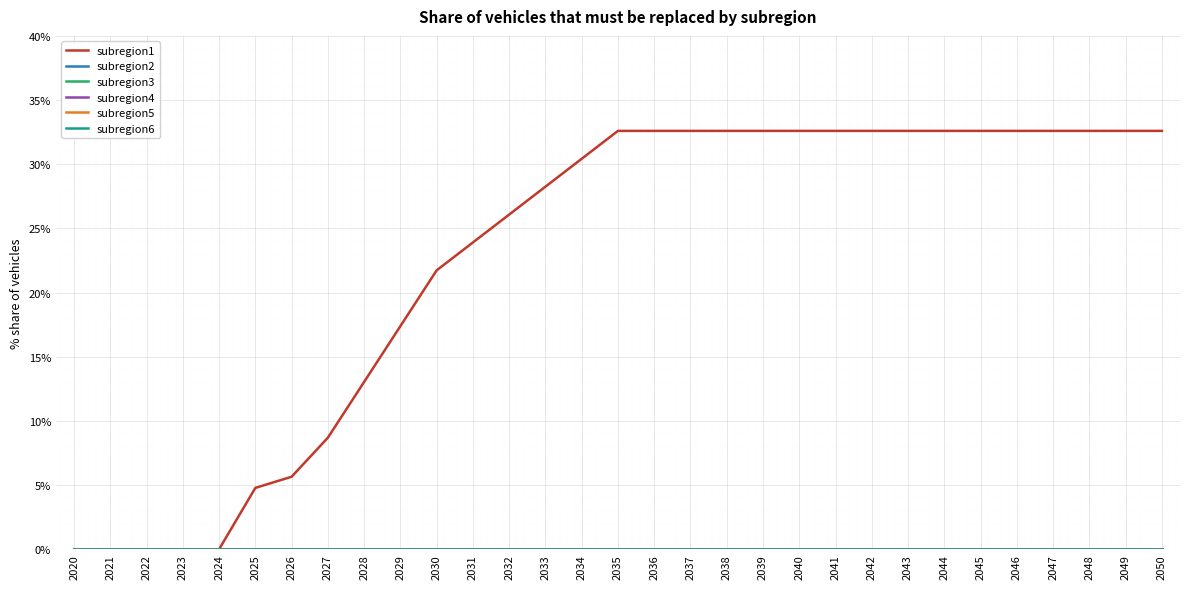

Reading left to right, what are all the values shown in this chart?

subregion1: 0.0	0.0	0.0	0.0	0.0	0.0	0.1	0.1	0.1	0.2	0.2	0.2	0.3	0.3	0.3	0.3	0.3	0.3	0.3	0.3	0.3	0.3	0.3	0.3	0.3	0.3	0.3	0.3	0.3	0.3	0.3
subregion2: 0.0	0.0	0.0	0.0	0.0	0.0	0.0	0.0	0.0	0.0	0.0	0.0	0.0	0.0	0.0	0.0	0.0	0.0	0.0	0.0	0.0	0.0	0.0	0.0	0.0	0.0	0.0	0.0	0.0	0.0	0.0
subregion3: 0.0	0.0	0.0	0.0	0.0	0.0	0.0	0.0	0.0	0.0	0.0	0.0	0.0	0.0	0.0	0.0	0.0	0.0	0.0	0.0	0.0	0.0	0.0	0.0	0.0	0.0	0.0	0.0	0.0	0.0	0.0
subregion4: 0.0	0.0	0.0	0.0	0.0	0.0	0.0	0.0	0.0	0.0	0.0	0.0	0.0	0.0	0.0	0.0	0.0	0.0	0.0	0.0	0.0	0.0	0.0	0.0	0.0	0.0	0.0	0.0	0.0	0.0	0.0
subregion5: 0.0	0.0	0.0	0.0	0.0	0.0	0.0	0.0	0.0	0.0	0.0	0.0	0.0	0.0	0.0	0.0	0.0	0.0	0.0	0.0	0.0	0.0	0.0	0.0	0.0	0.0	0.0	0.0	0.0	0.0	0.0
subregion6: 0.0	0.0	0.0	0.0	0.0	0.0	0.0	0.0	0.0	0.0	0.0	0.0	0.0	0.0	0.0	0.0	0.0	0.0	0.0	0.0	0.0	0.0	0.0	0.0	0.0	0.0	0.0	0.0	0.0	0.0	0.0